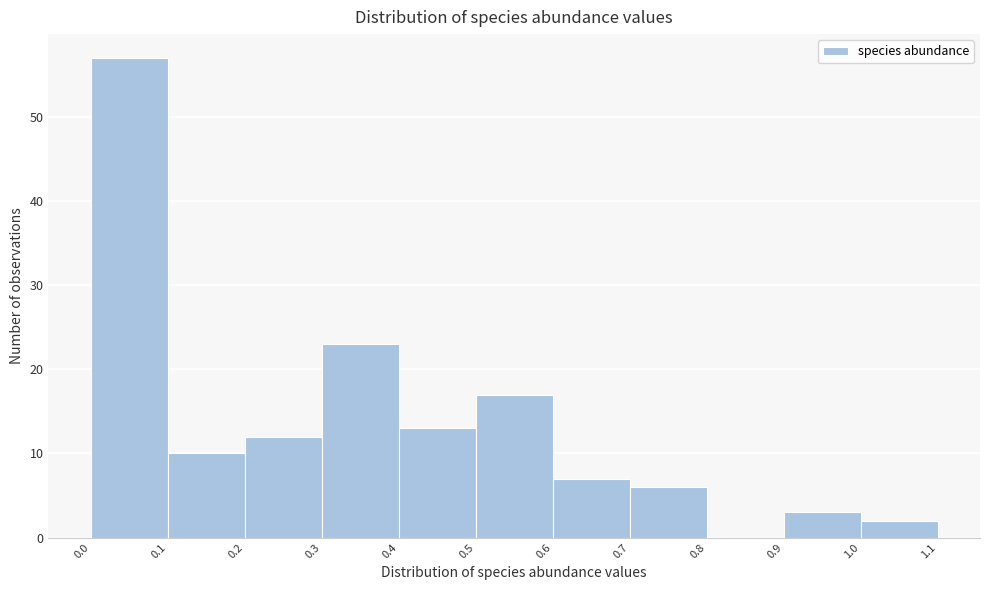

What is the height of the bar covering 0.0 to 0.1 on the x-axis? The values are not printed on the chart, so give them approximately, as read against the axis.

57